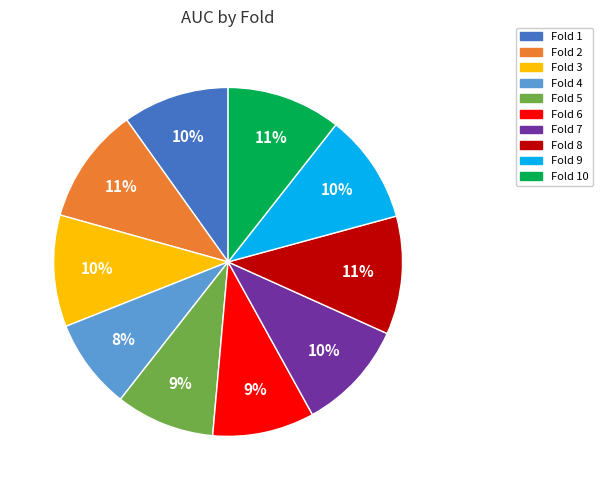

The Fold 6 slice represents 15% of the pie. True or false?

False